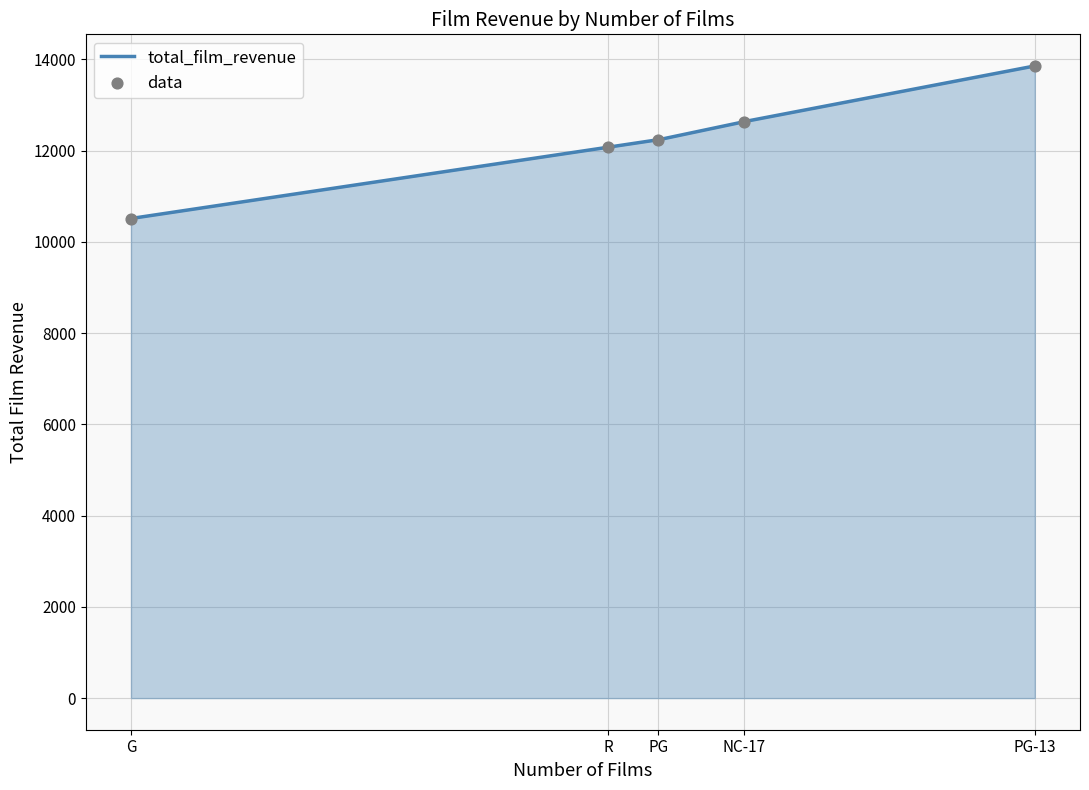

What is the lowest value of the total_film_revenue series?

10511.9